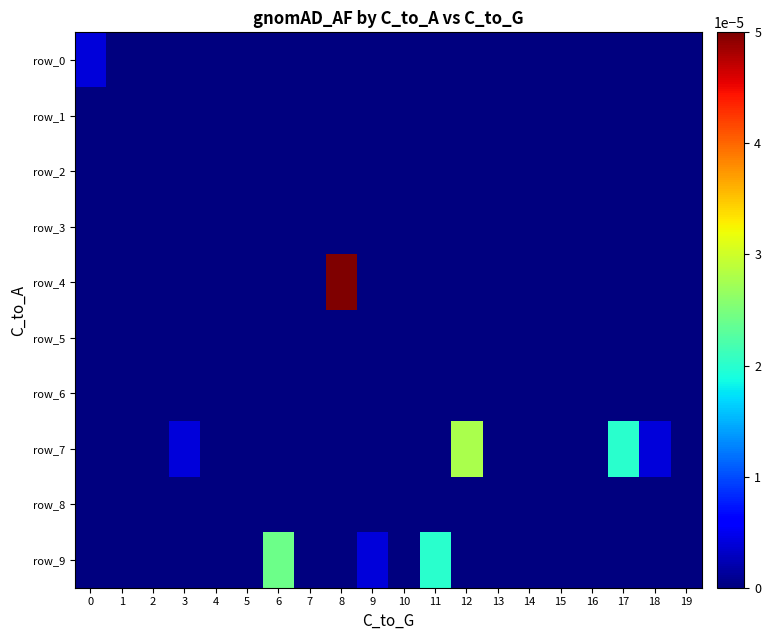

Which series changed the most between 12 and 19?

row_7